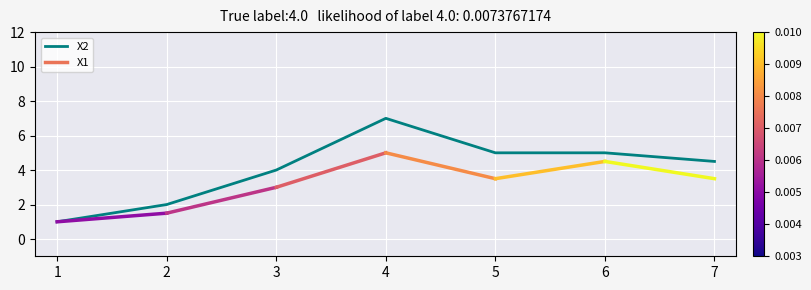

True or false: the data has more than 2 interior local peaks.

False